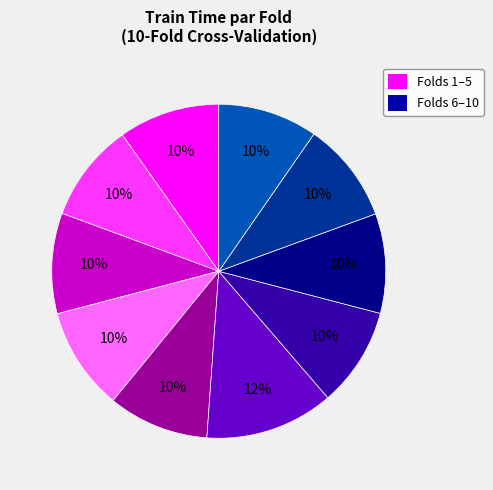

How many segments does this pie chart have?

10